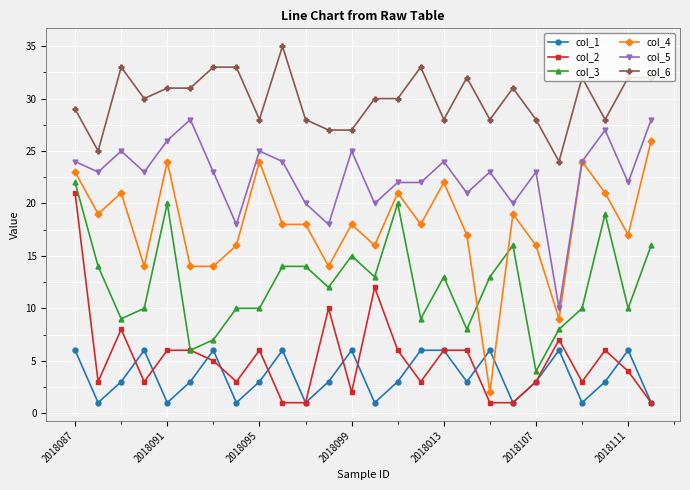

What is the sum of all col_1 values?

92